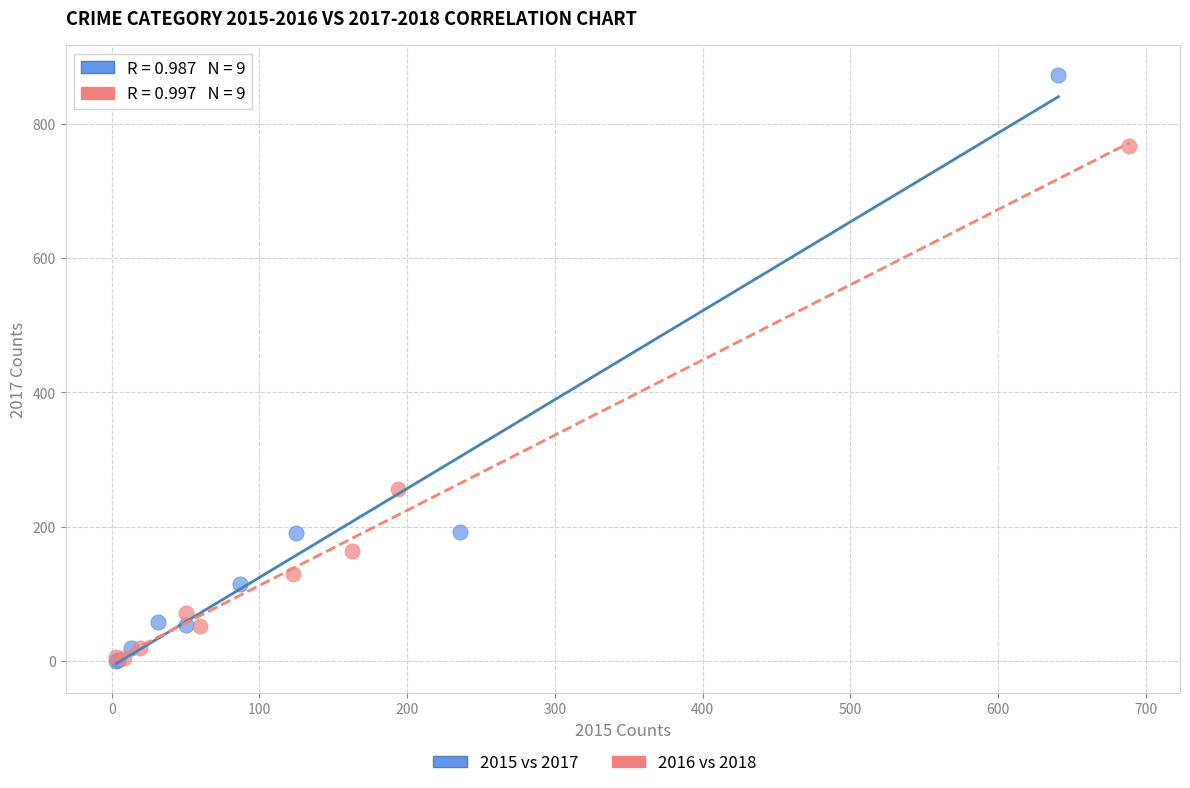

Which series has the largest Y range (max minus min)?

2015 vs 2017